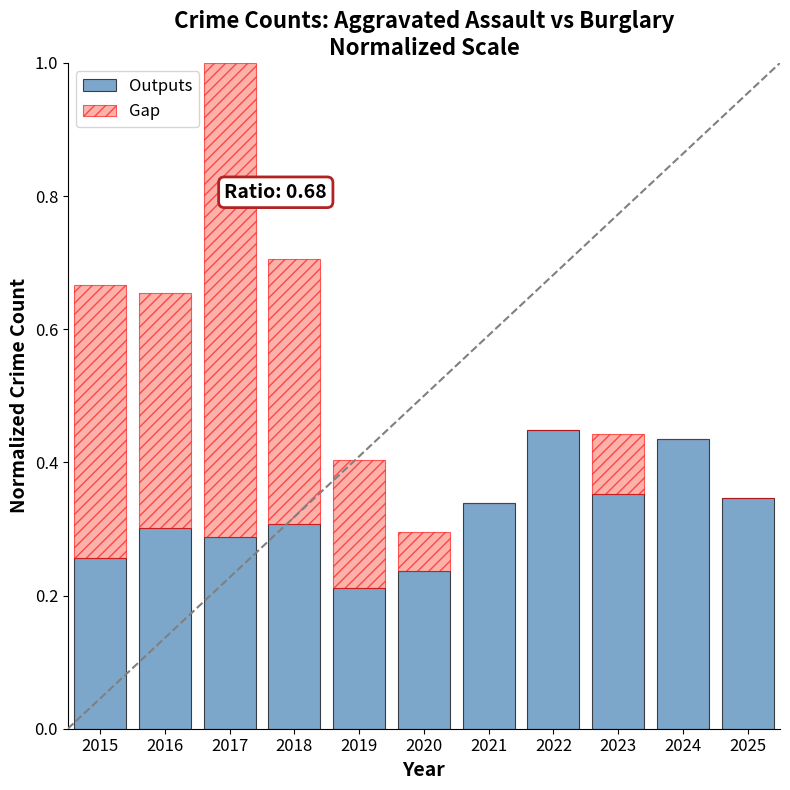

How many categories are shown in the chart?

11